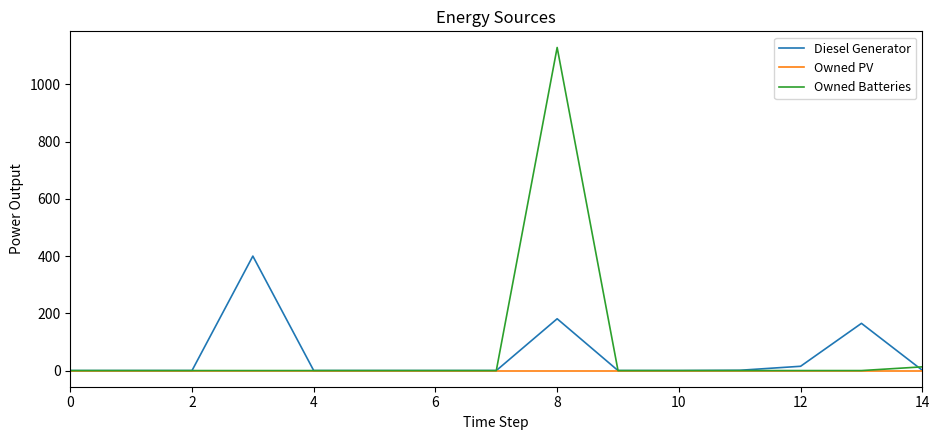

List the series in order of their peak value, lowest first.

Owned PV, Diesel Generator, Owned Batteries